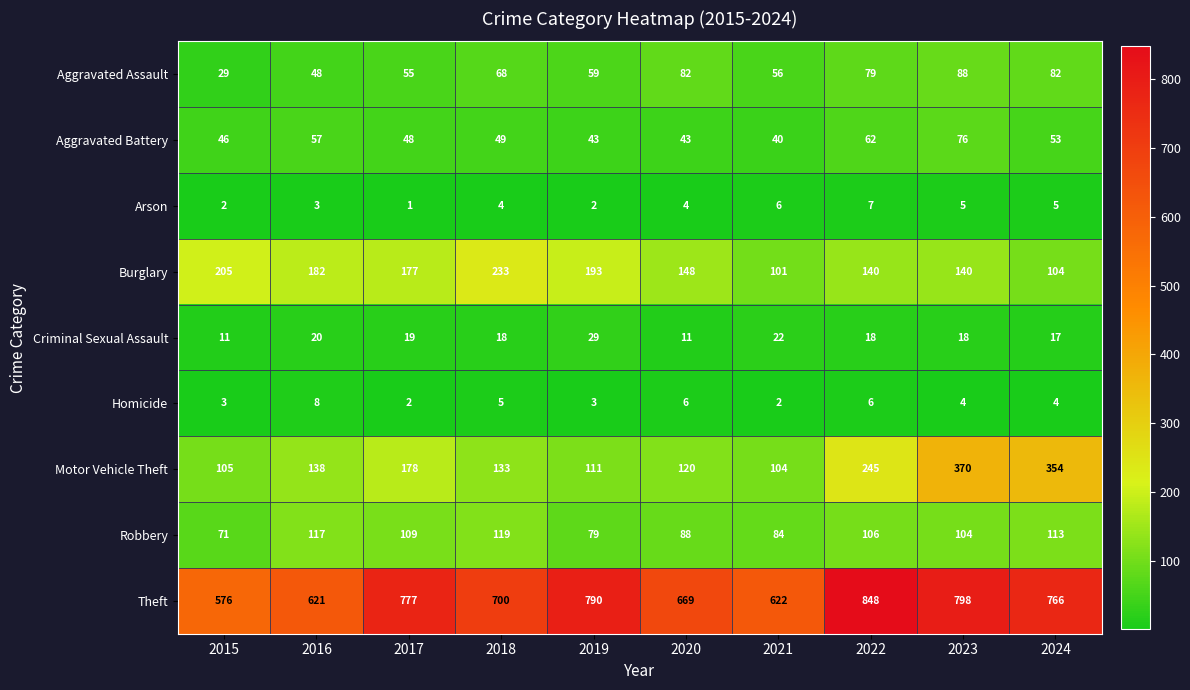

Count the number of categories in the chart.

10